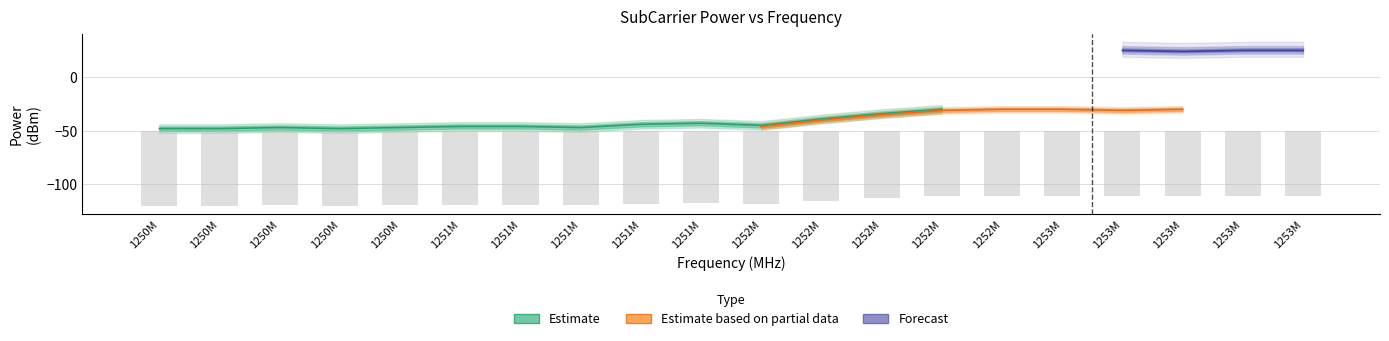

How many groups of bars are there?

20